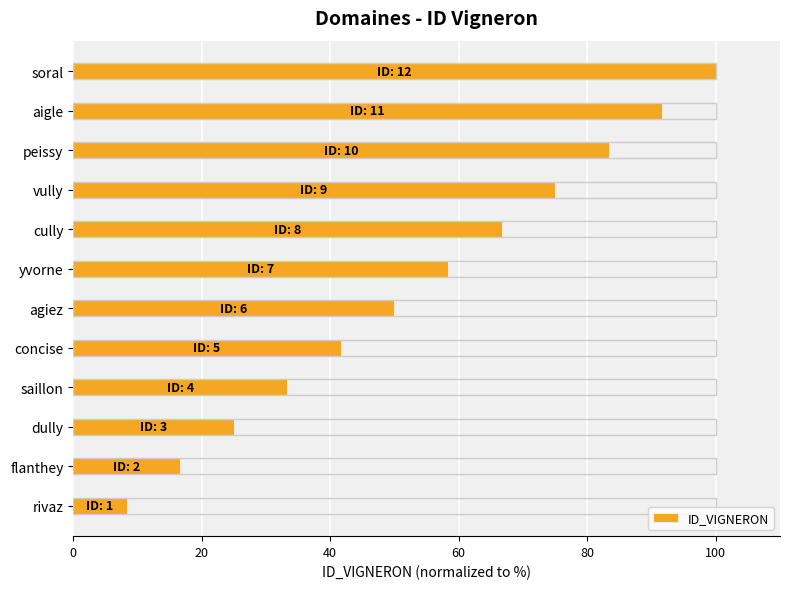

The chart shows a value of 100.0 at soral. True or false?

True